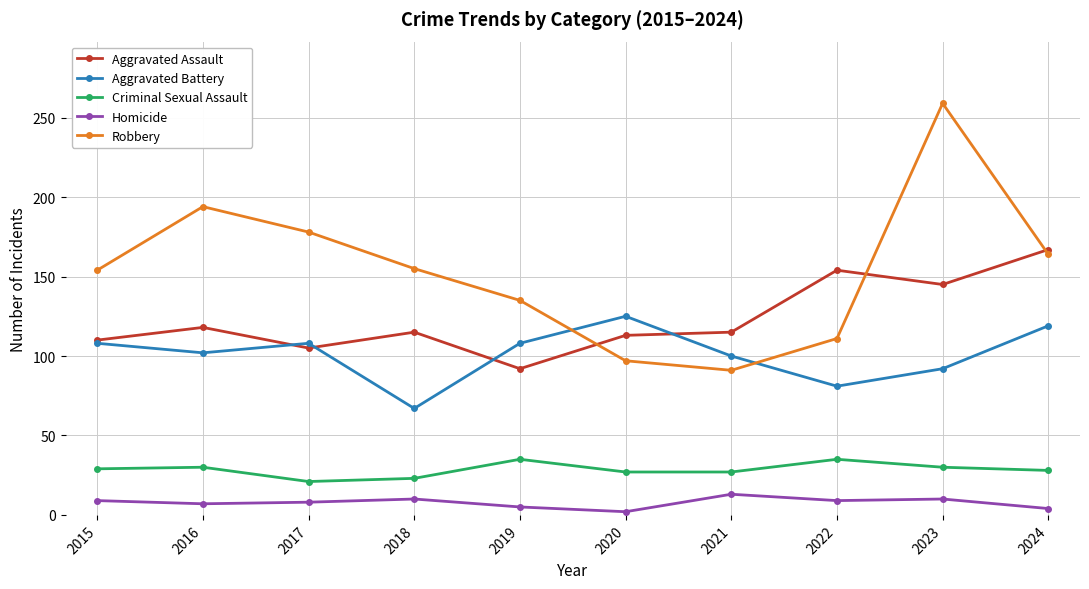

Where is the first local minimum for Robbery?

2021